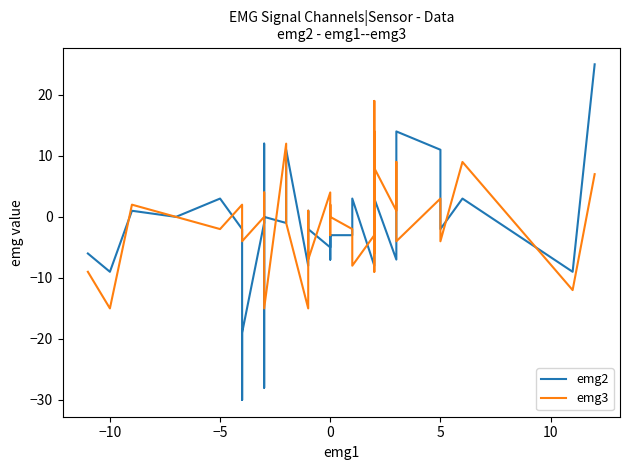

What is the difference between the maximum and minimum values in the emg3 series?

34